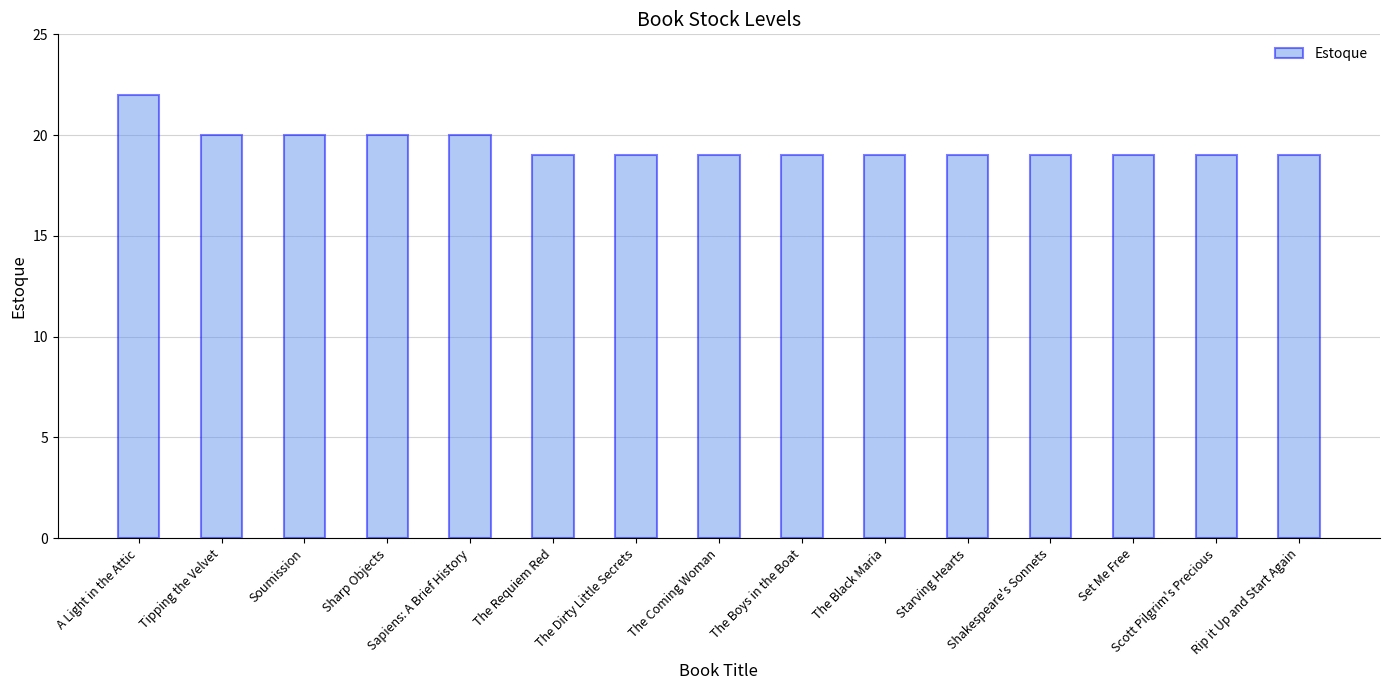

What is the label of the 9th bar from the left?

The Boys in the Boat